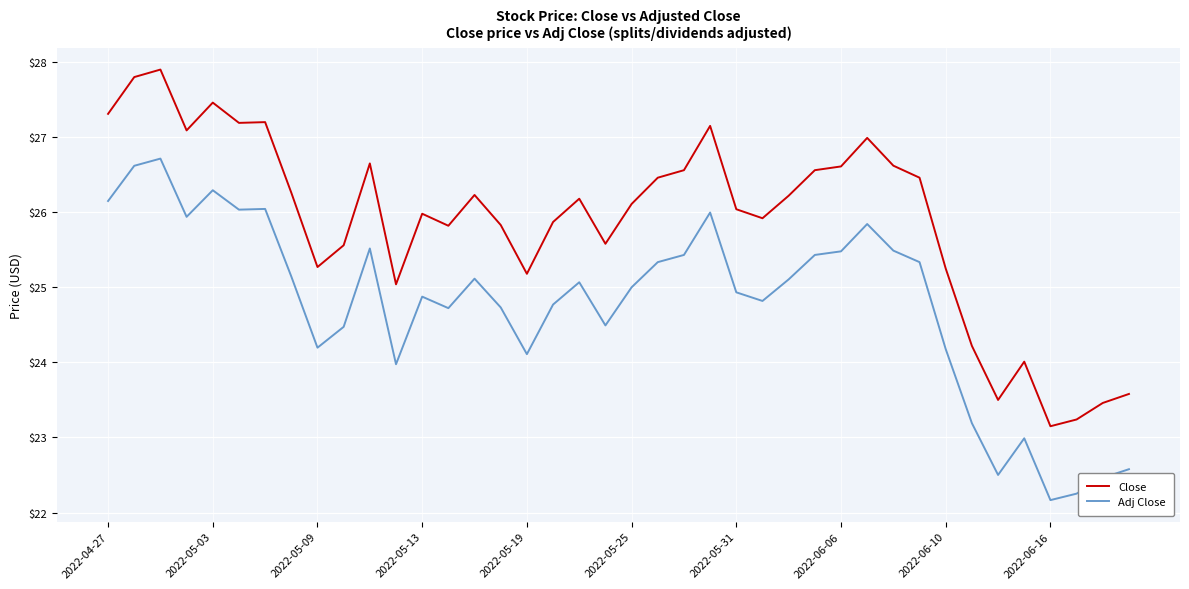

How many lines are shown in the chart?

2